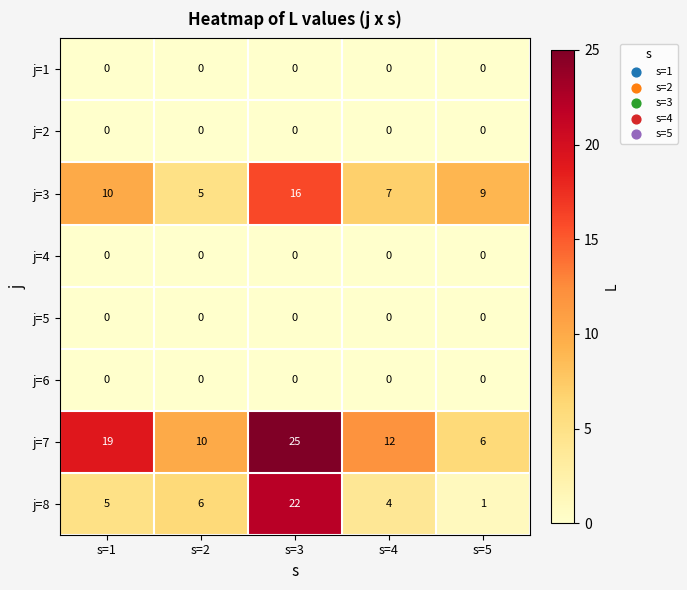

At which category is the sum across all series the highest?

s=3